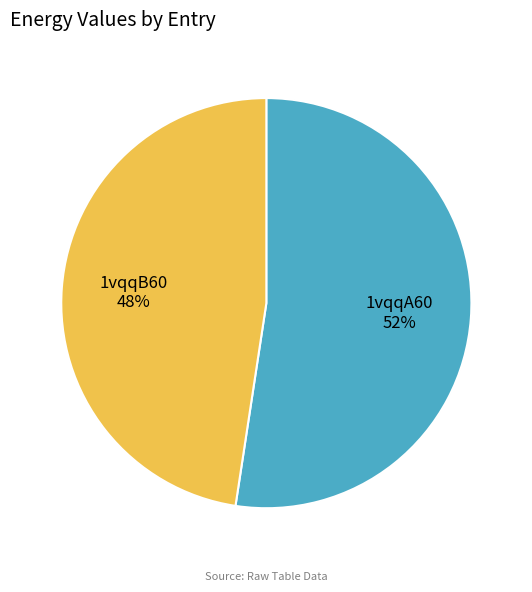

Combined, do 1vqqA60 and 1vqqB60 account for over 50%?

Yes